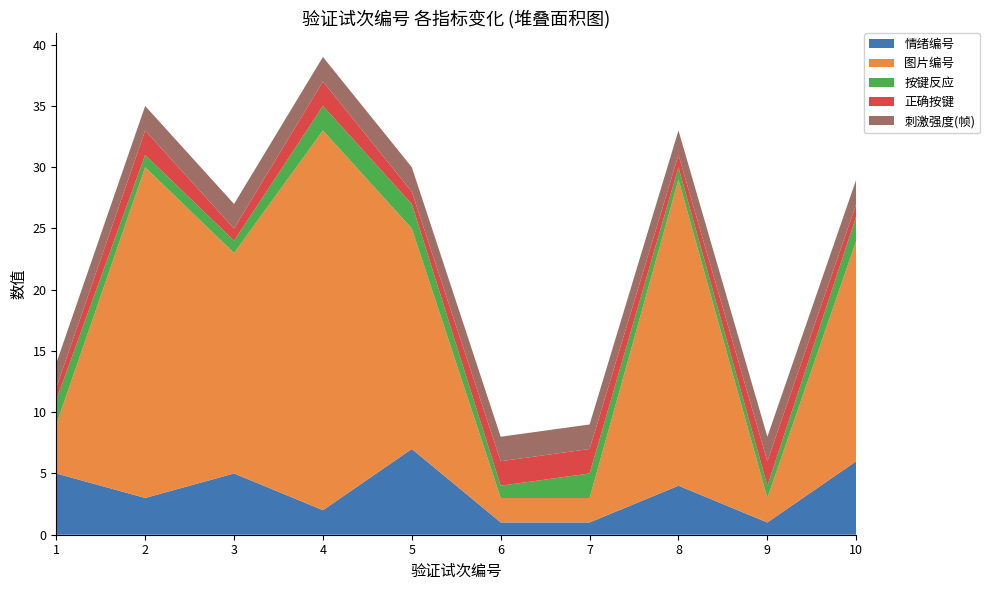

Reading left to right, extract all data points from this chart.

情绪编号: 1=5	2=3	3=5	4=2	5=7	6=1	7=1	8=4	9=1	10=6
图片编号: 1=4	2=27	3=18	4=31	5=18	6=2	7=2	8=25	9=2	10=18
按键反应: 1=2	2=1	3=1	4=2	5=2	6=1	7=2	8=1	9=1	10=2
正确按键: 1=1	2=2	3=1	4=2	5=1	6=2	7=2	8=1	9=2	10=1
刺激强度(帧): 1=2	2=2	3=2	4=2	5=2	6=2	7=2	8=2	9=2	10=2